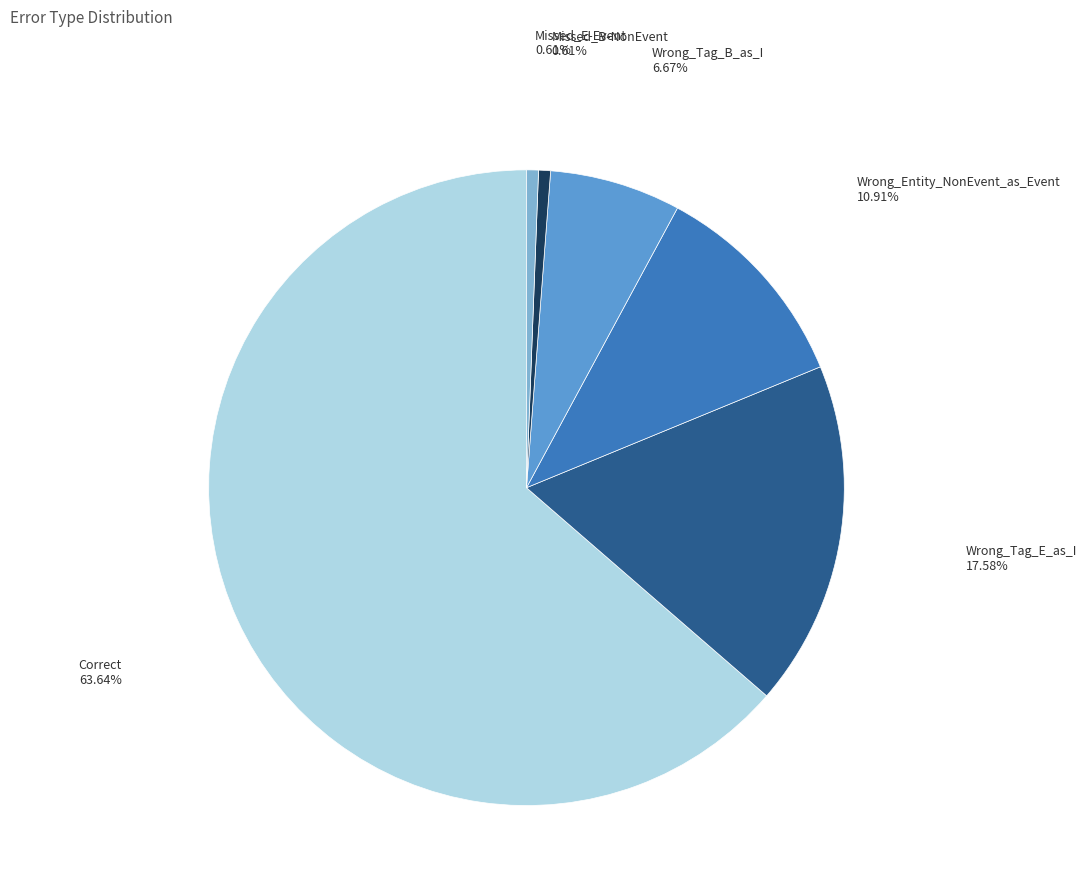

How many slices are in this pie chart?

6